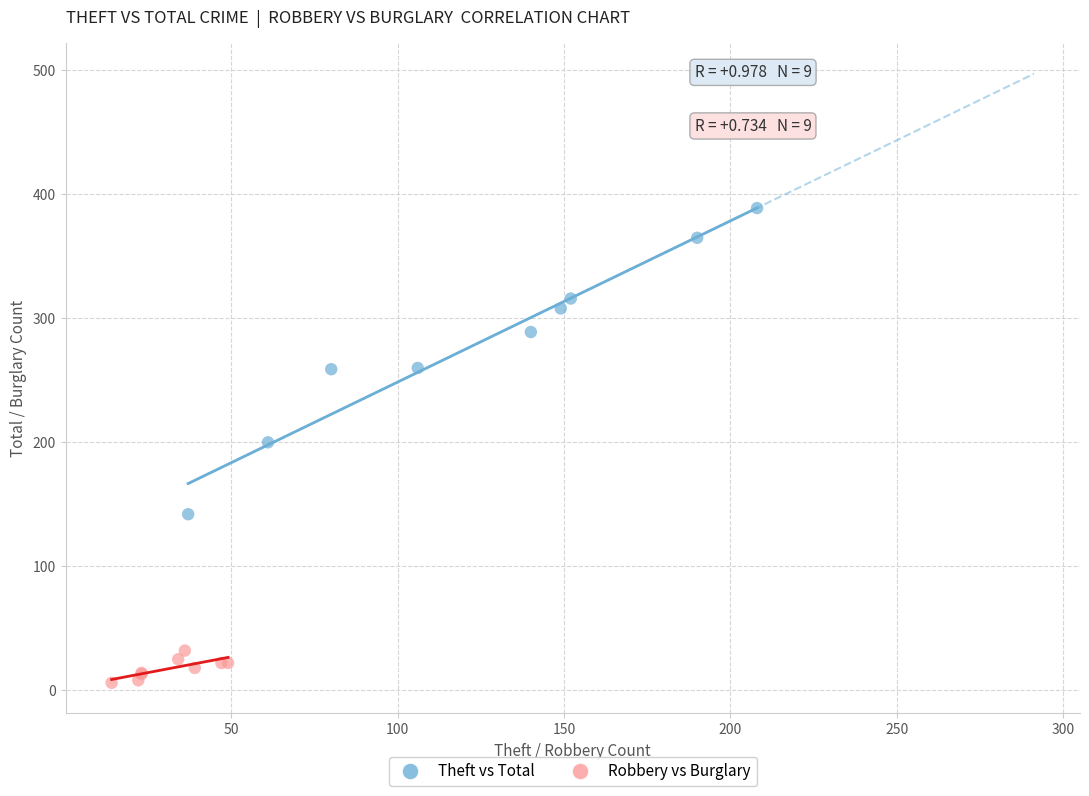

Which series has the largest Y range (max minus min)?

Theft vs Total